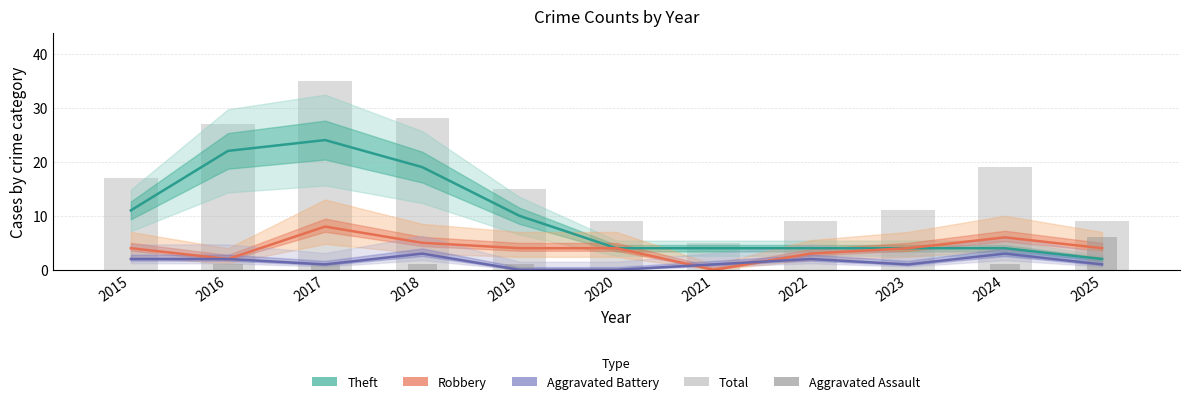

Reading left to right, transcribe all the data shown in this chart.

Theft: 11	22	24	19	10	4	4	4	4	4	2
Robbery: 4	2	8	5	4	4	0	3	4	6	4
Aggravated Battery: 2	2	1	3	0	0	1	2	1	3	1
Total: 17	27	35	28	15	9	5	9	11	19	9
Aggravated Assault: 0	1	1	1	1	0	0	0	0	1	6